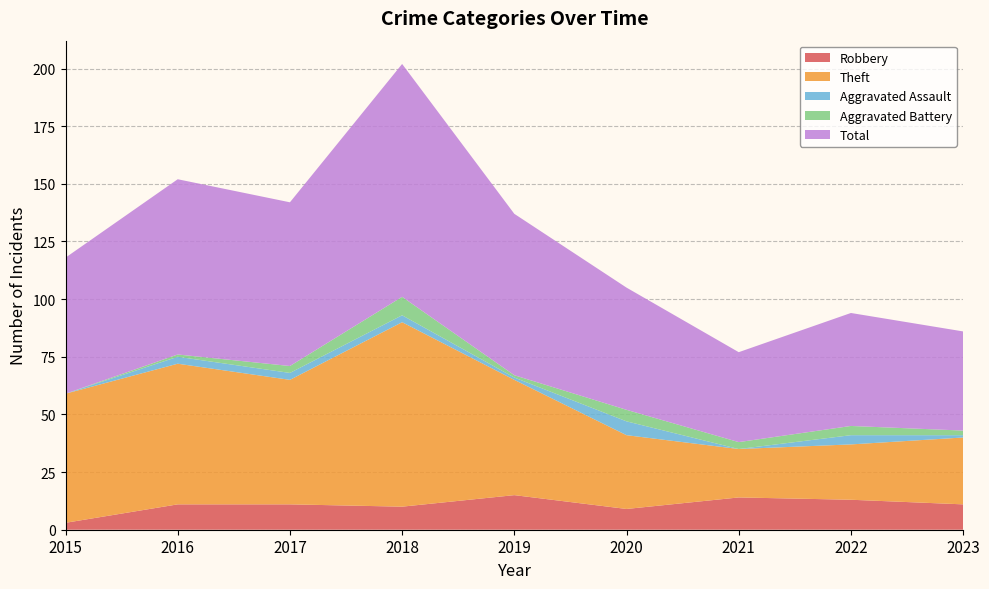

Reading right to left, transcribe all the data shown in this chart.

Robbery: 11	13	14	9	15	10	11	11	3
Theft: 29	24	21	32	50	80	54	61	56
Aggravated Assault: 1	4	0	6	1	3	3	3	0
Aggravated Battery: 2	4	3	5	1	8	3	1	0
Total: 43	49	39	53	70	101	71	76	59